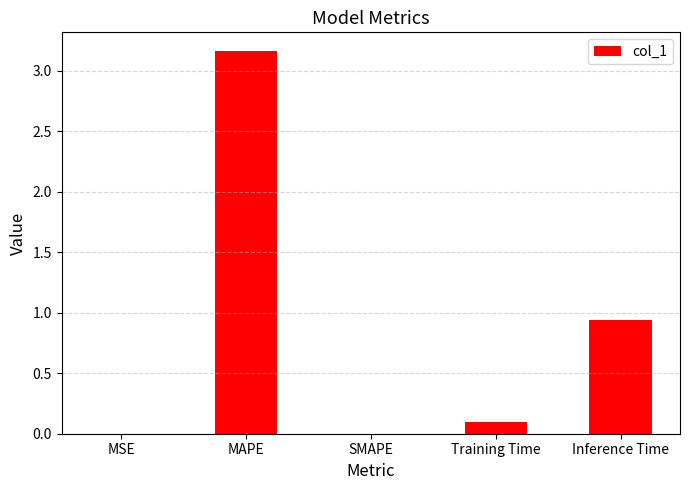

At which label is the value closest to 1?

Inference Time